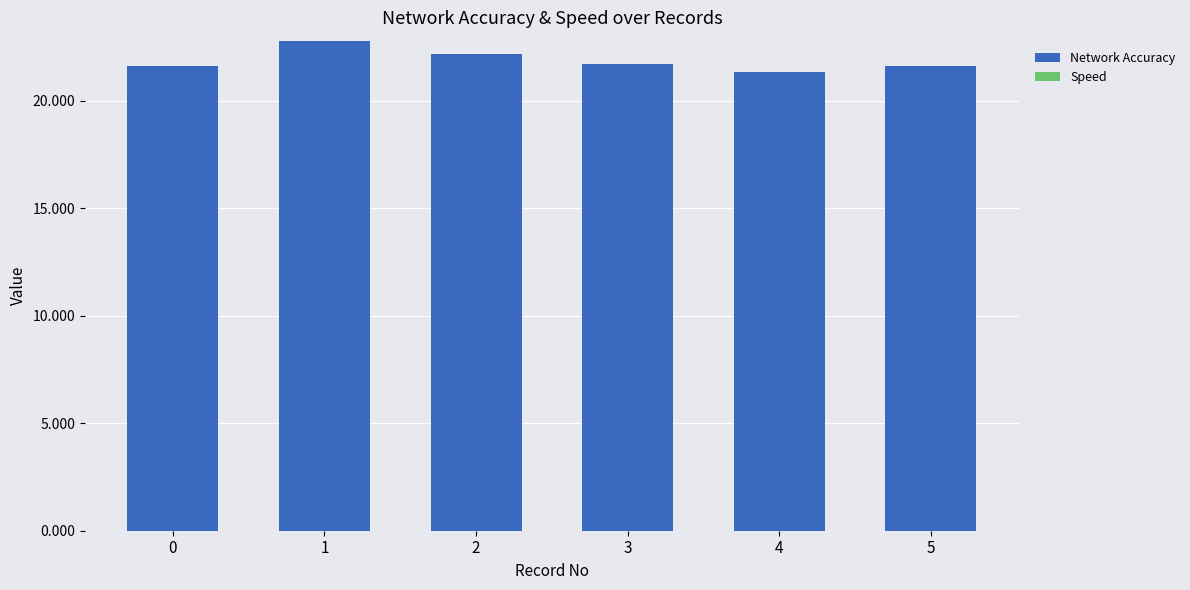

What is the value of the 6th bar from the left?

21.6